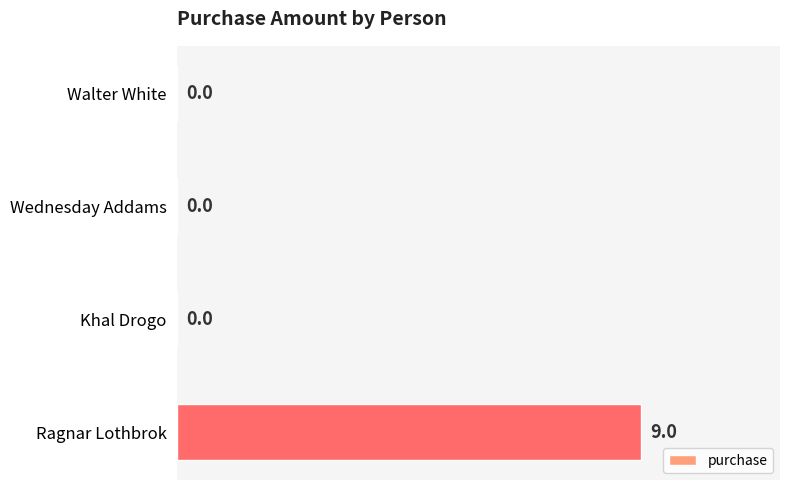

Reading bottom to top, list all the values displayed in this chart.

Ragnar Lothbrok=9	Khal Drogo=0	Wednesday Addams=0	Walter White=0